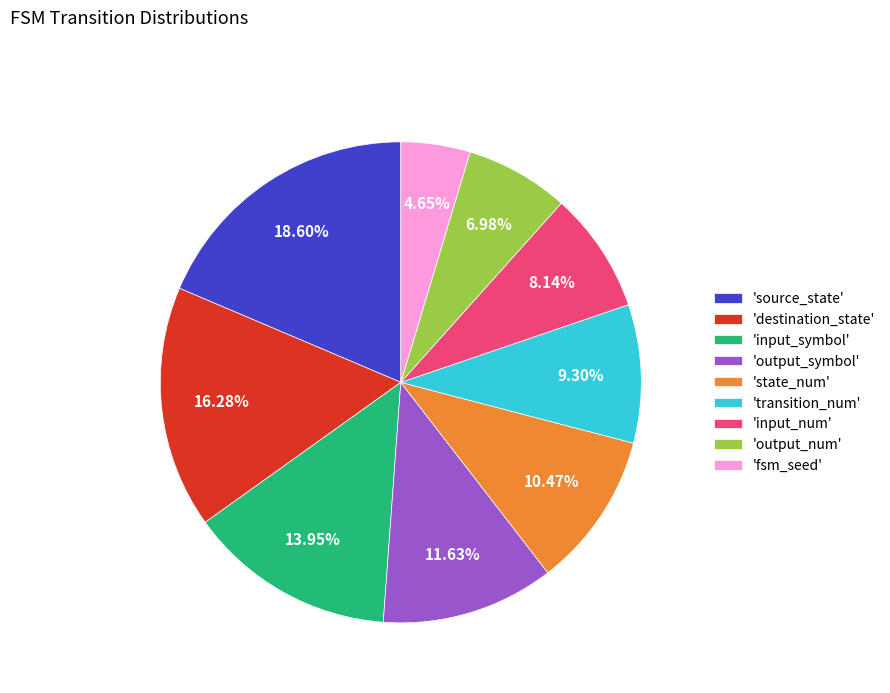

Which slice is the largest?

'source_state'